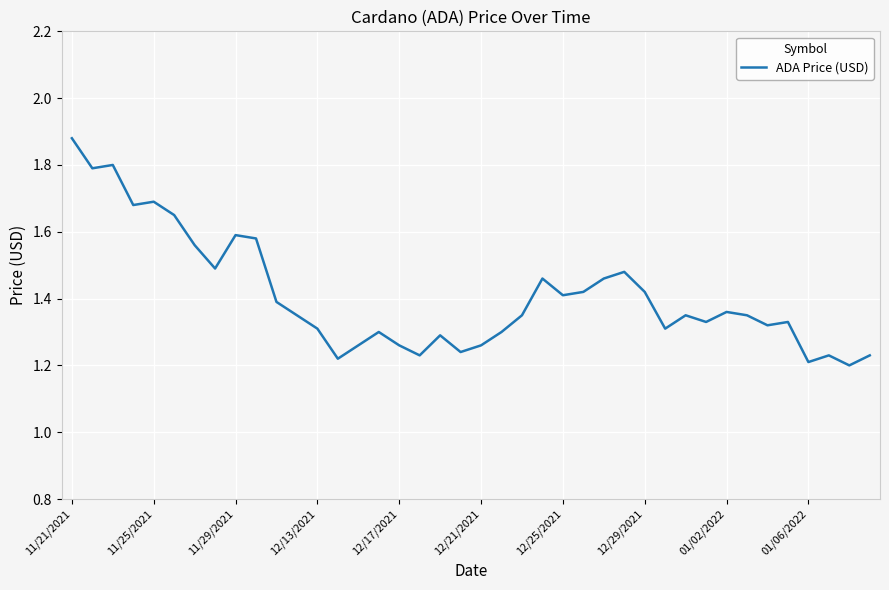

How many lines are shown in the chart?

1